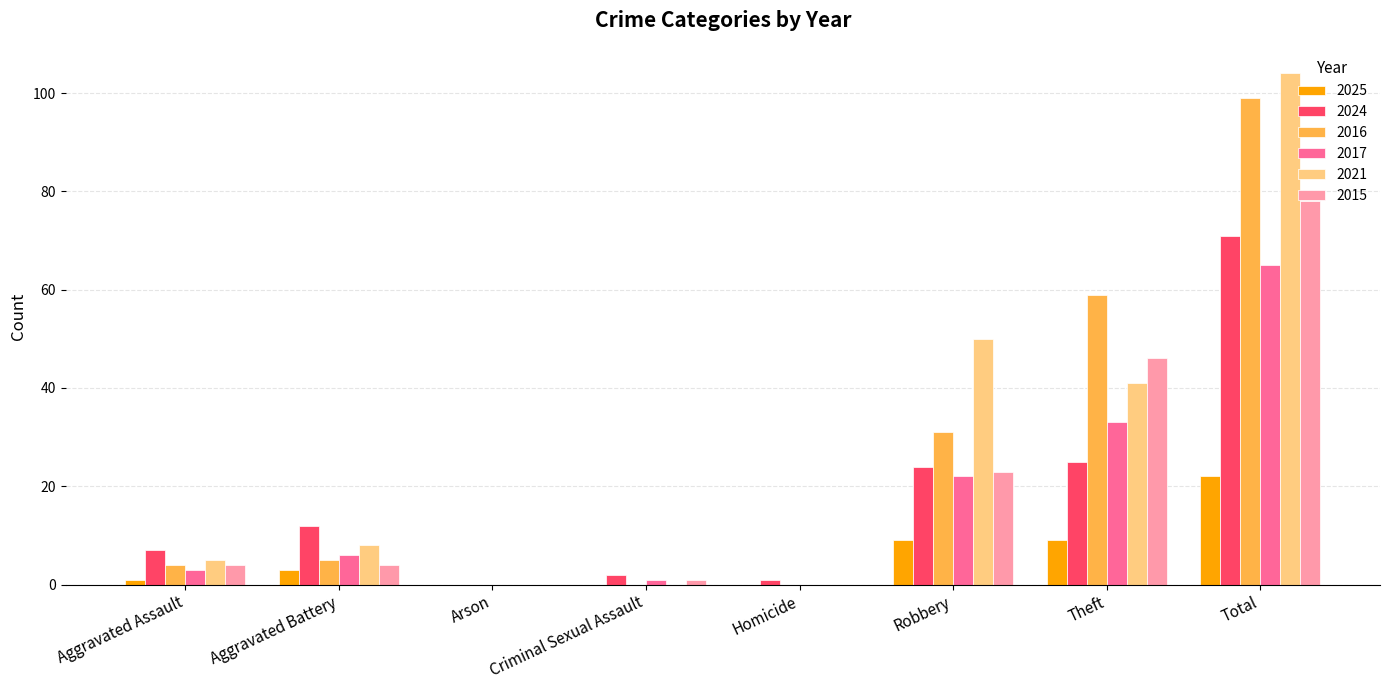

What is the difference between the 2016 values at Criminal Sexual Assault and Theft?

59